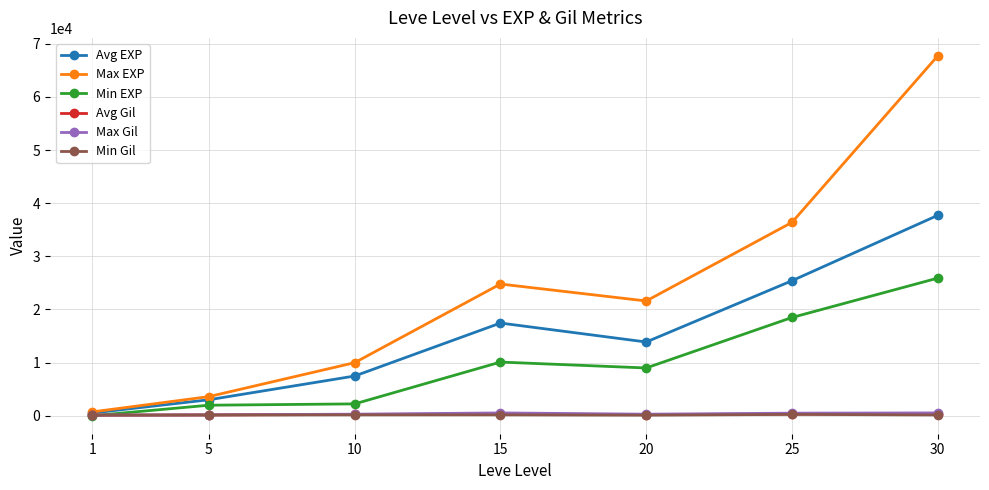

What is the highest value of the Avg EXP series?

37715.0